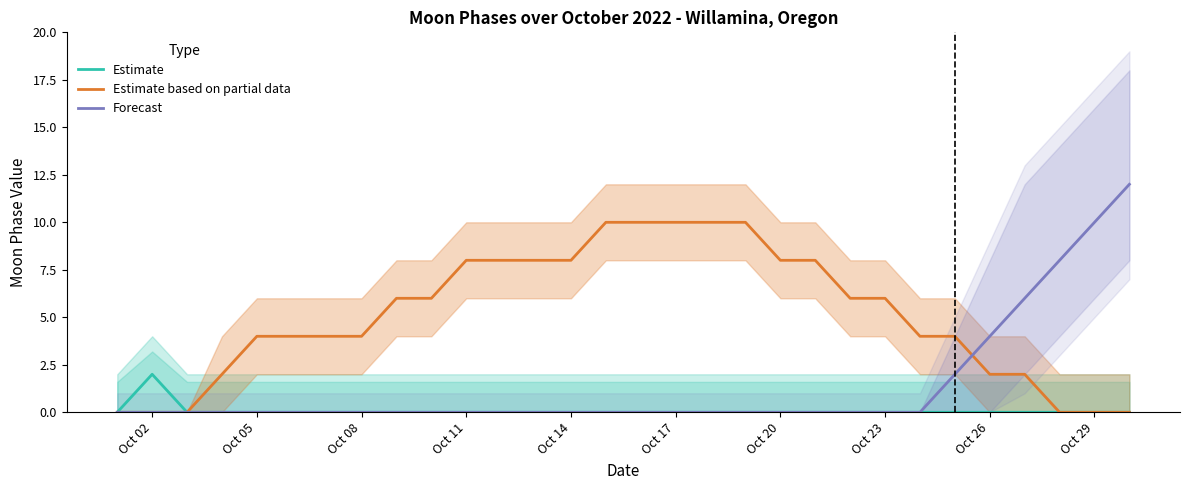

What is the value of the Estimate based on partial data point at the 10th from the left?

6